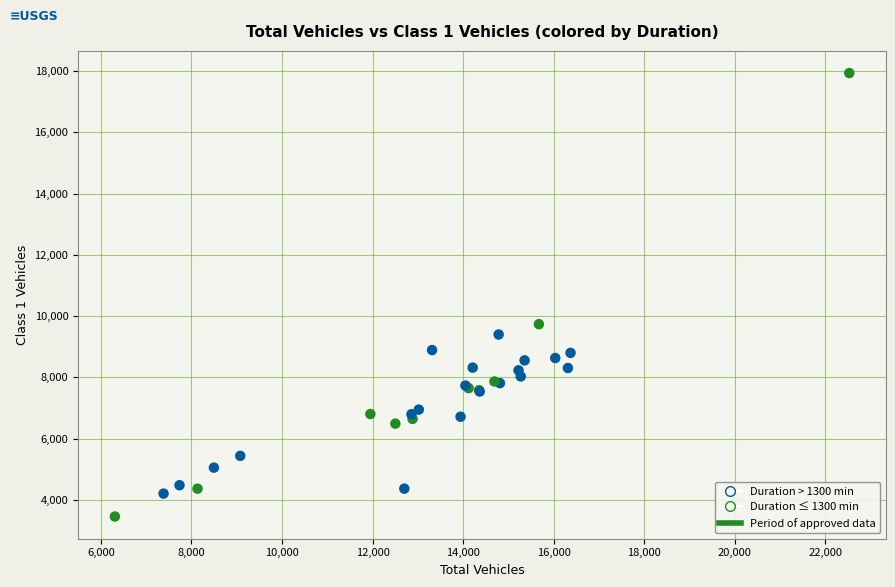

What Y value in the scatter plot is closest to 10698?

9739